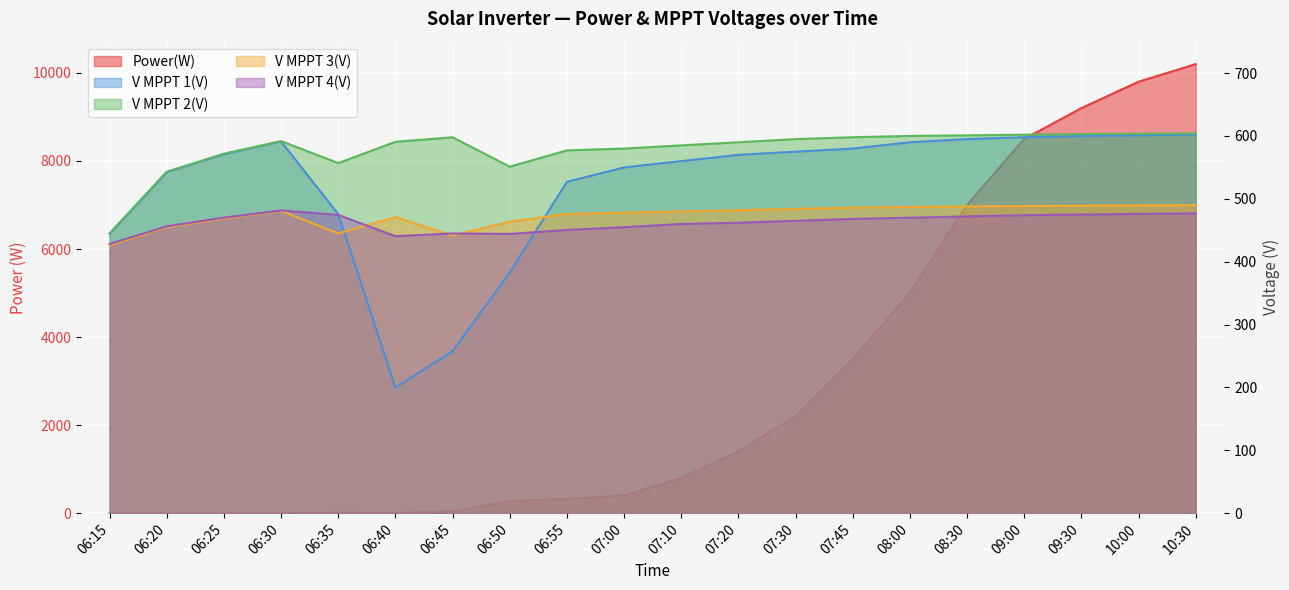

At which category does the chart reach its peak across all series?

10:30